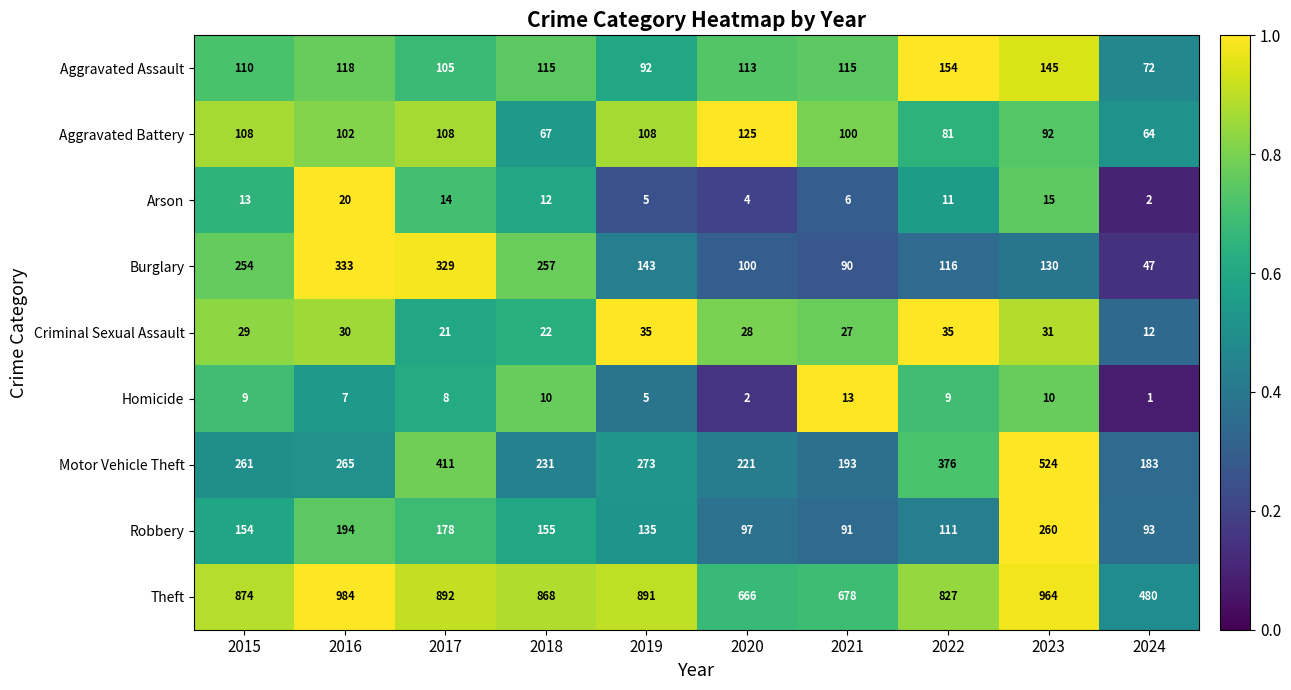

List the series in order of their peak value, highest first.

Theft, Motor Vehicle Theft, Burglary, Robbery, Aggravated Assault, Aggravated Battery, Criminal Sexual Assault, Arson, Homicide